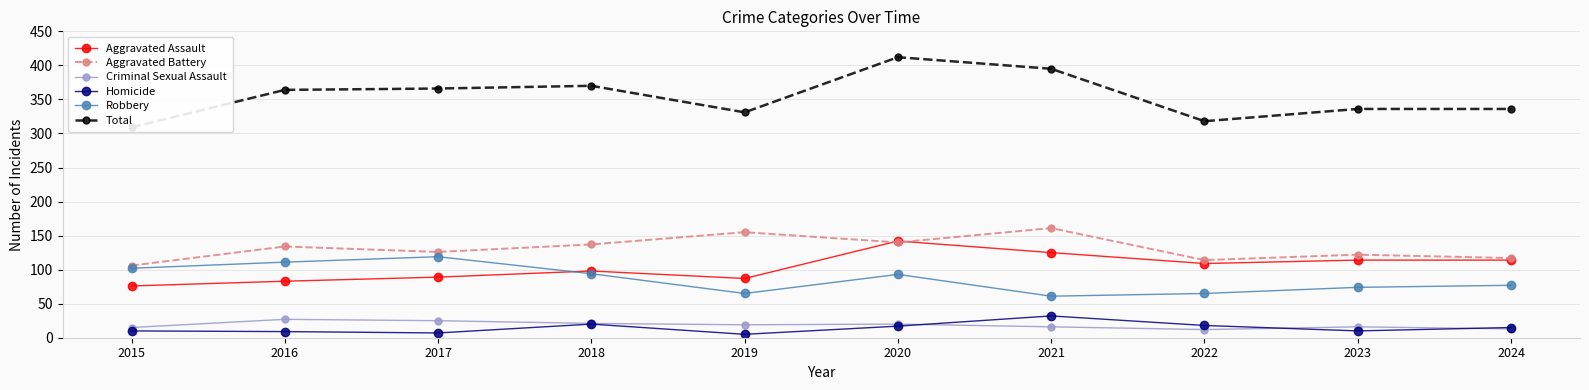

How many categories are shown in the chart?

10